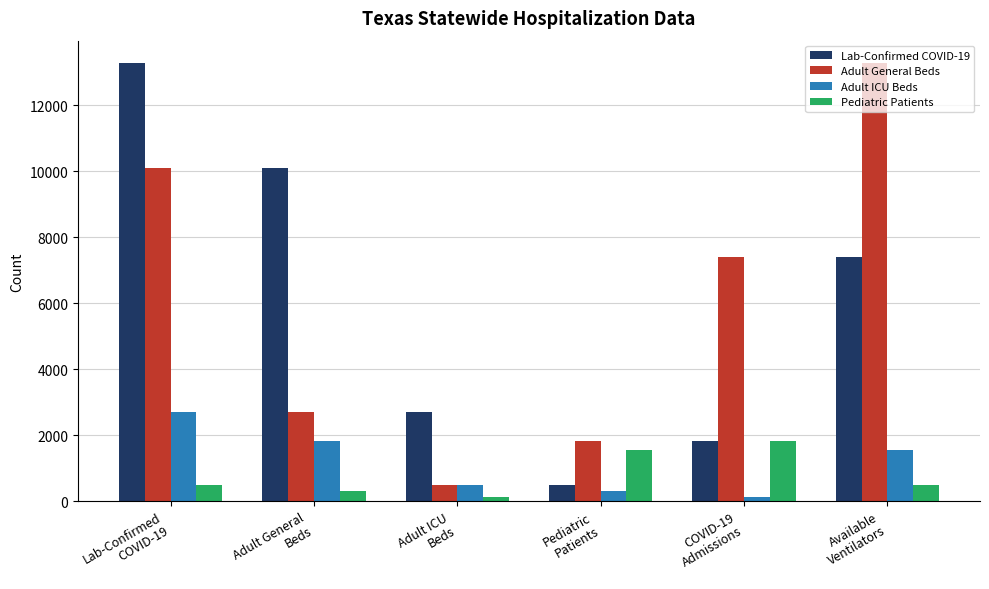

Is it true that Adult General Beds equals 13291 at Available
Ventilators?

True